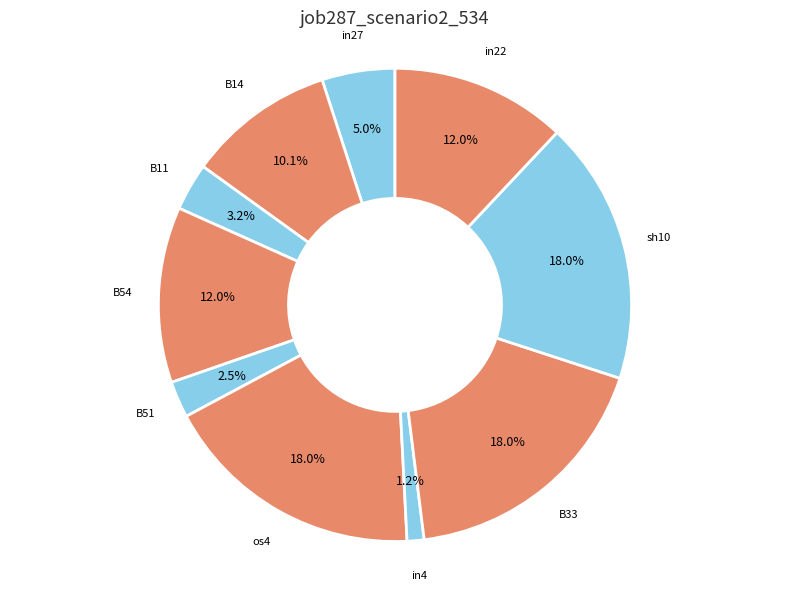

To the nearest percent, what portion does os4 represent?

18%